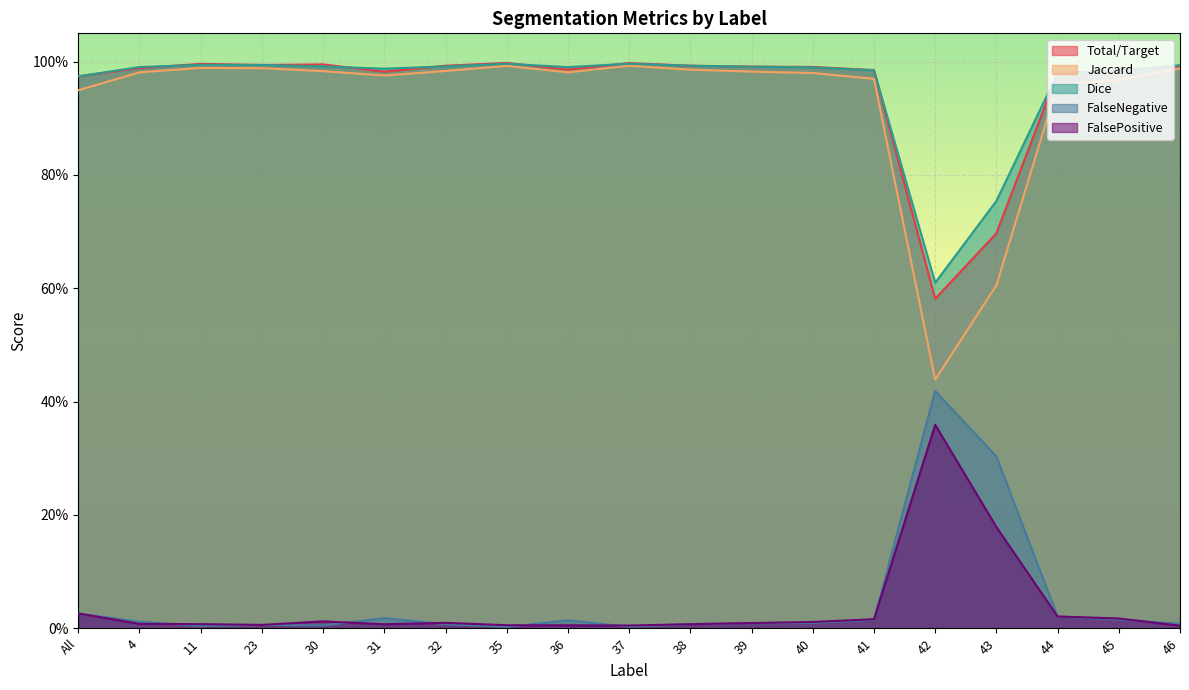

Is it true that FalseNegative equals 0.0 at 32?

True